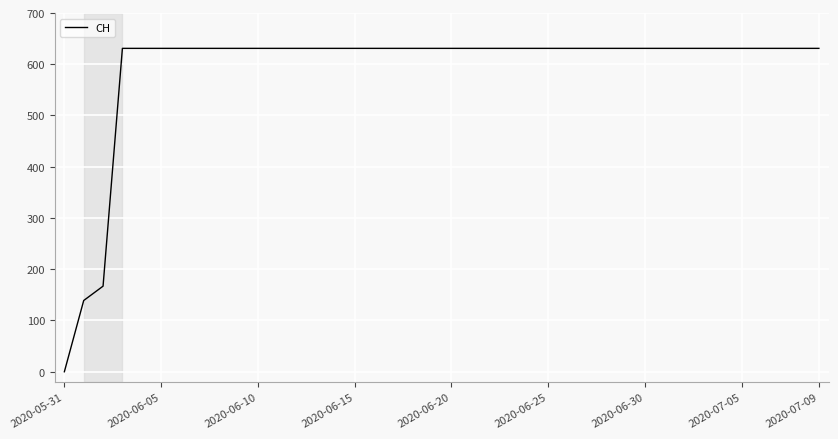

What is the difference between the maximum and minimum values?

631